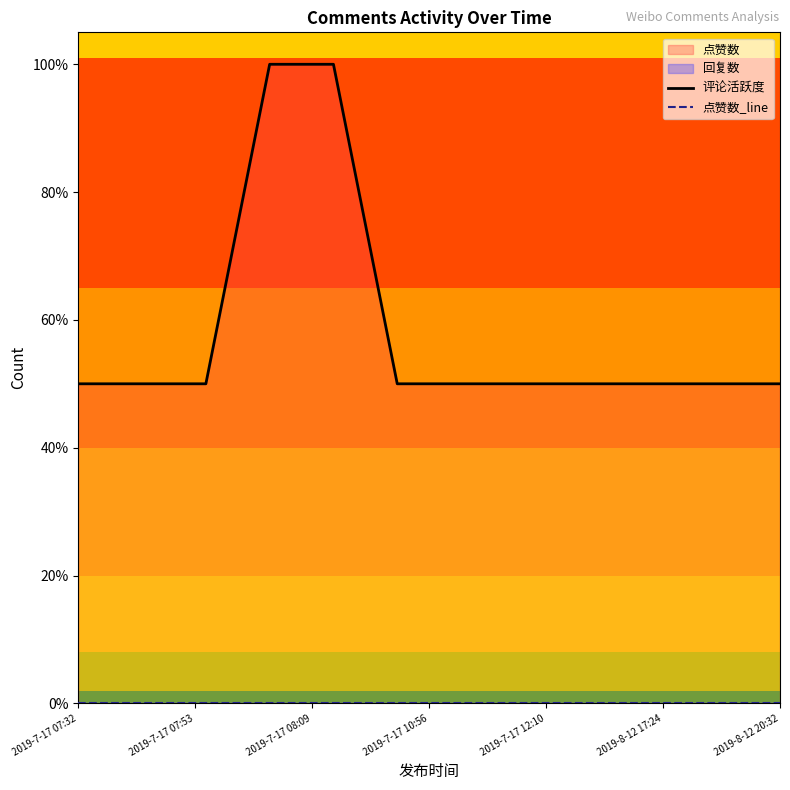

True or false: 评论活跃度 has more than 2 points higher than both neighbors.

False